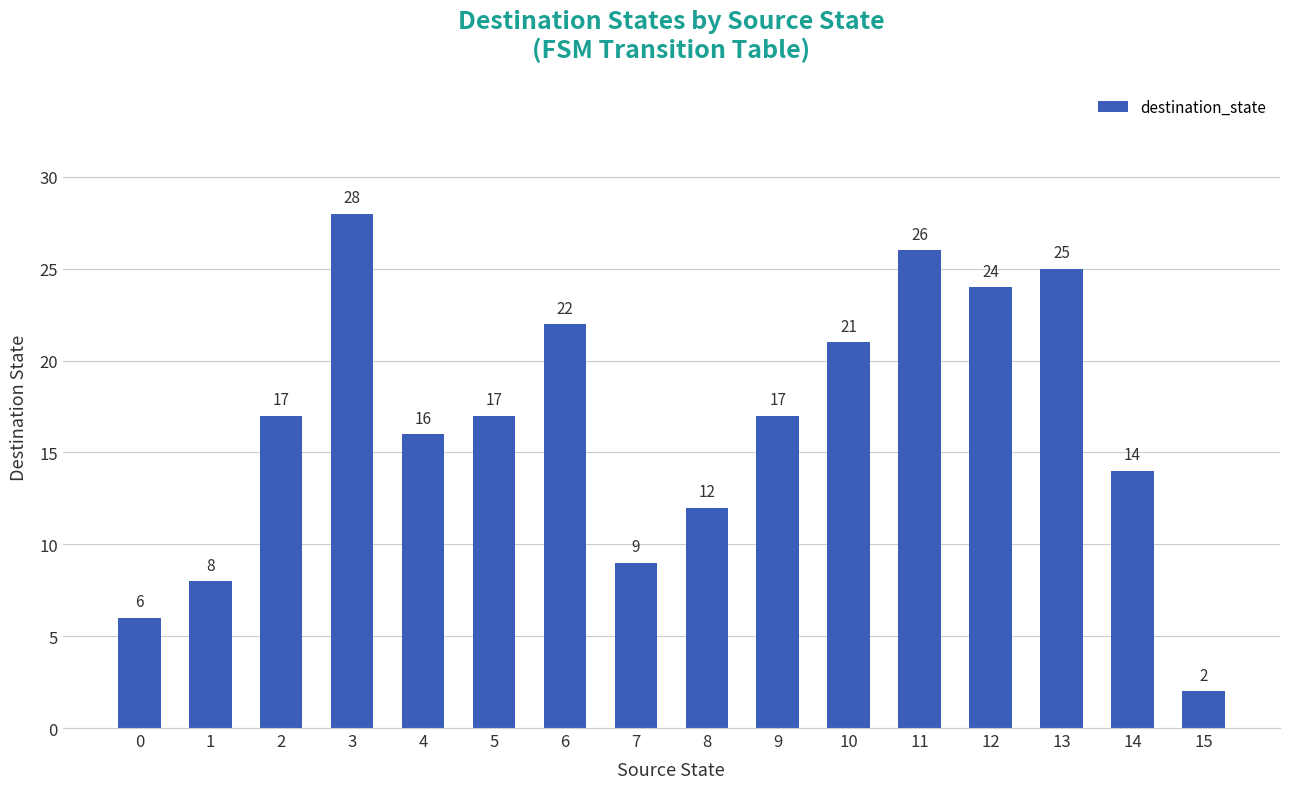

How many bars are there in total?

16